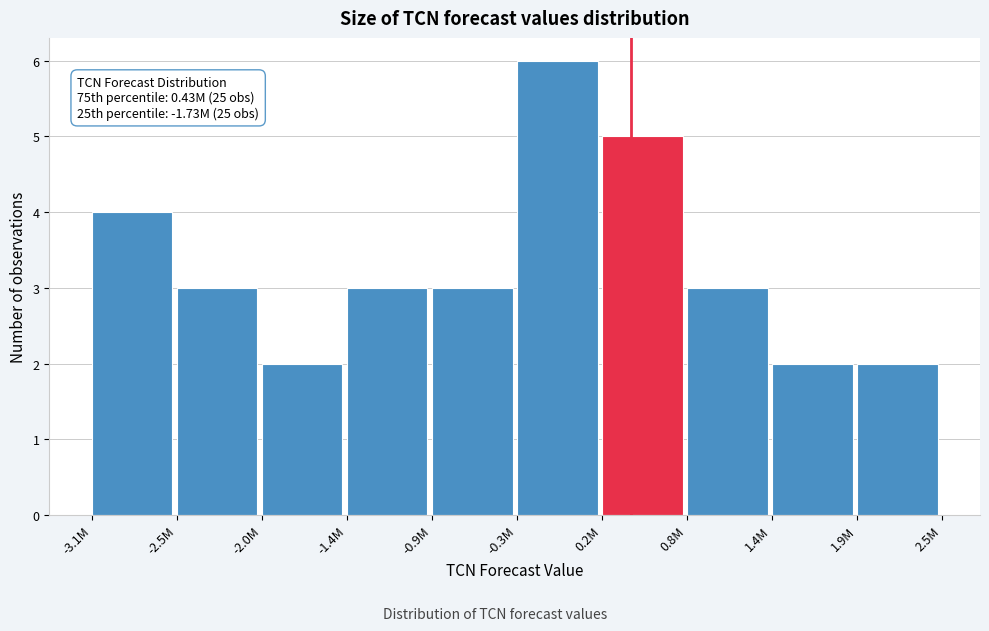

Reading left to right, what are all the values shown in this chart?

-3.1M=4	-2.5M=3	-2.0M=2	-1.4M=3	-0.9M=3	-0.3M=6	0.2M=5	0.8M=3	1.4M=2	1.9M=2